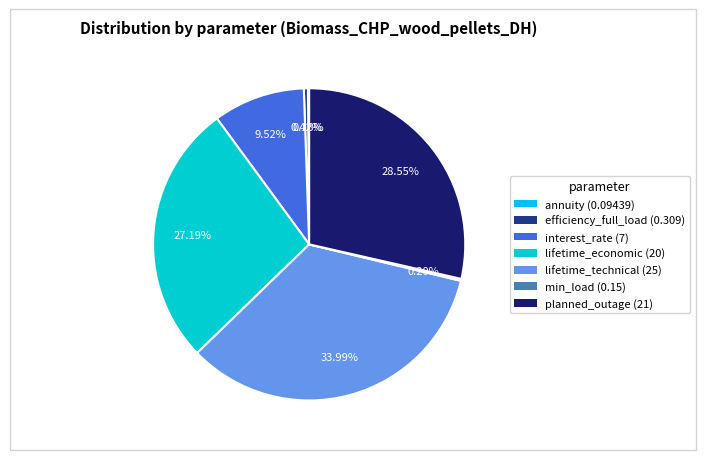

Which category has the biggest portion of the pie?

lifetime_technical